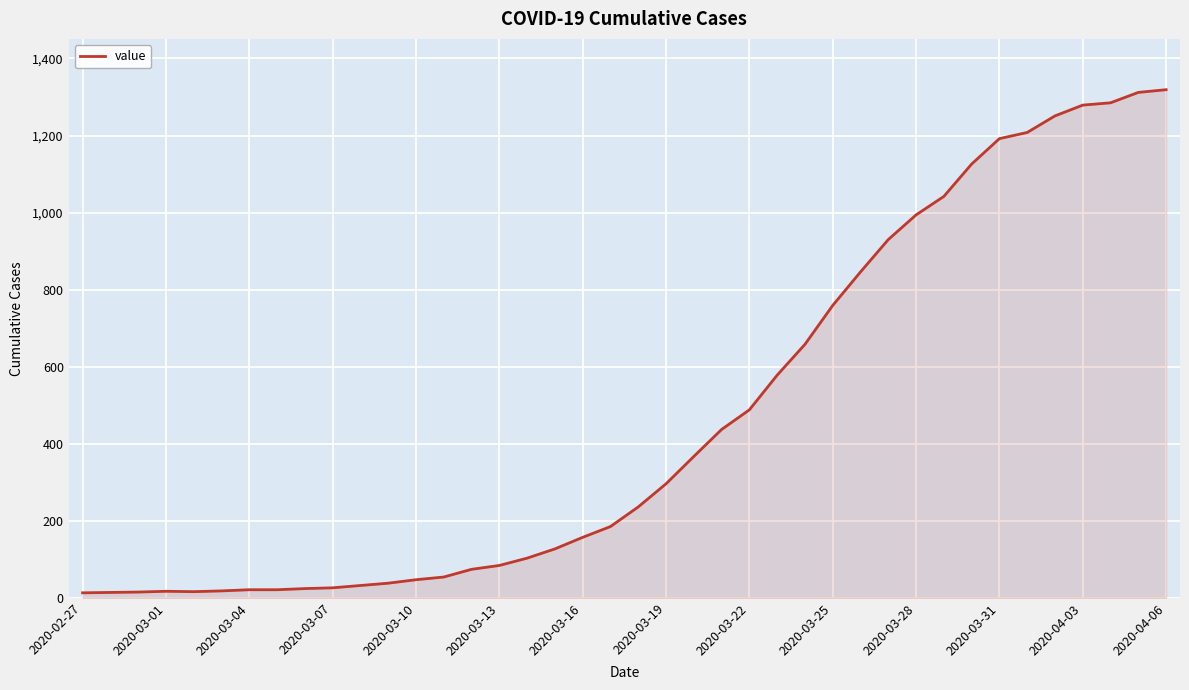

What is the greatest value displayed?

1319